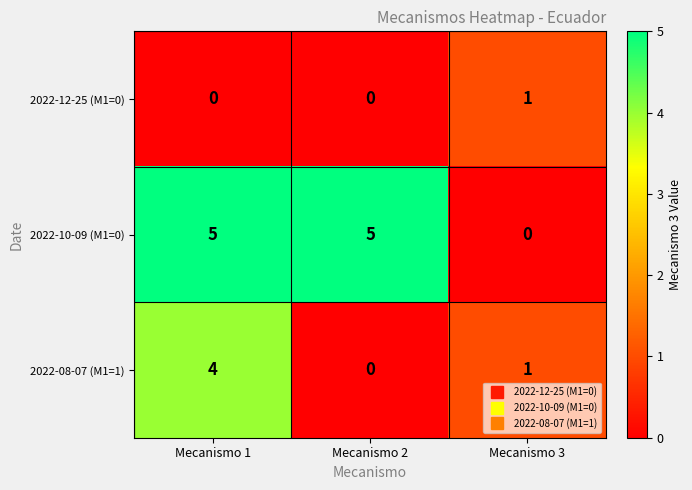

True or false: 2022-12-25 (M1=0) has a value of 0 at Mecanismo 1.

True